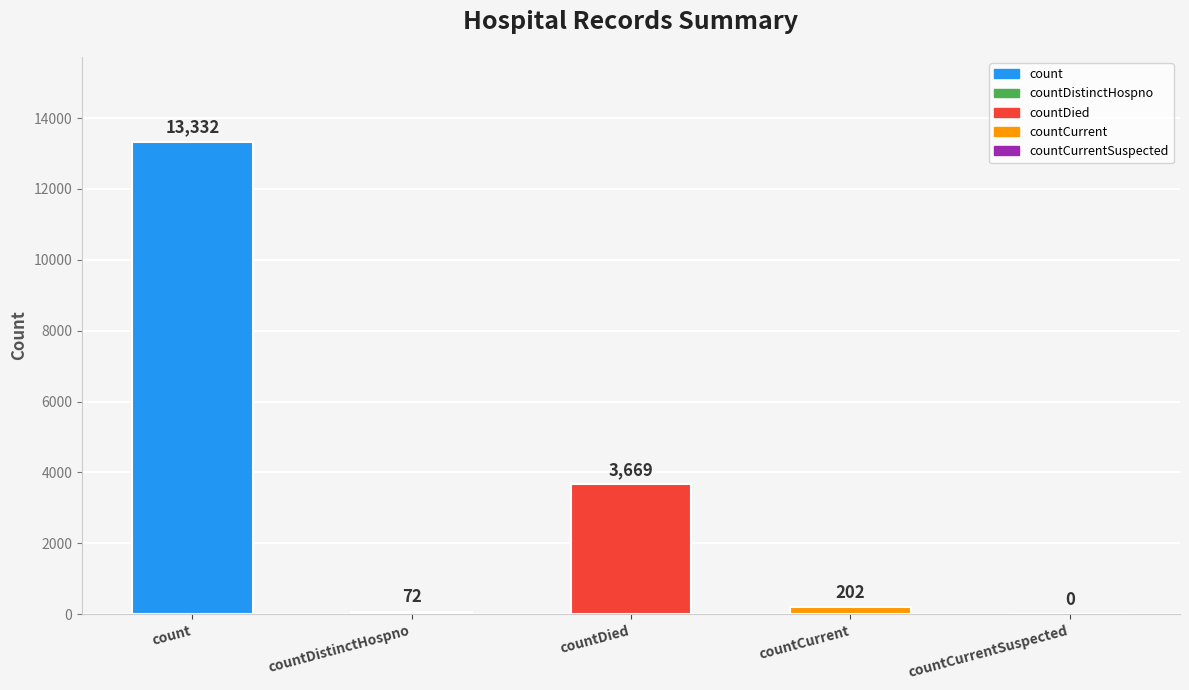

Approximately how many times larger is the value at countCurrent compared to countDied?

0.1